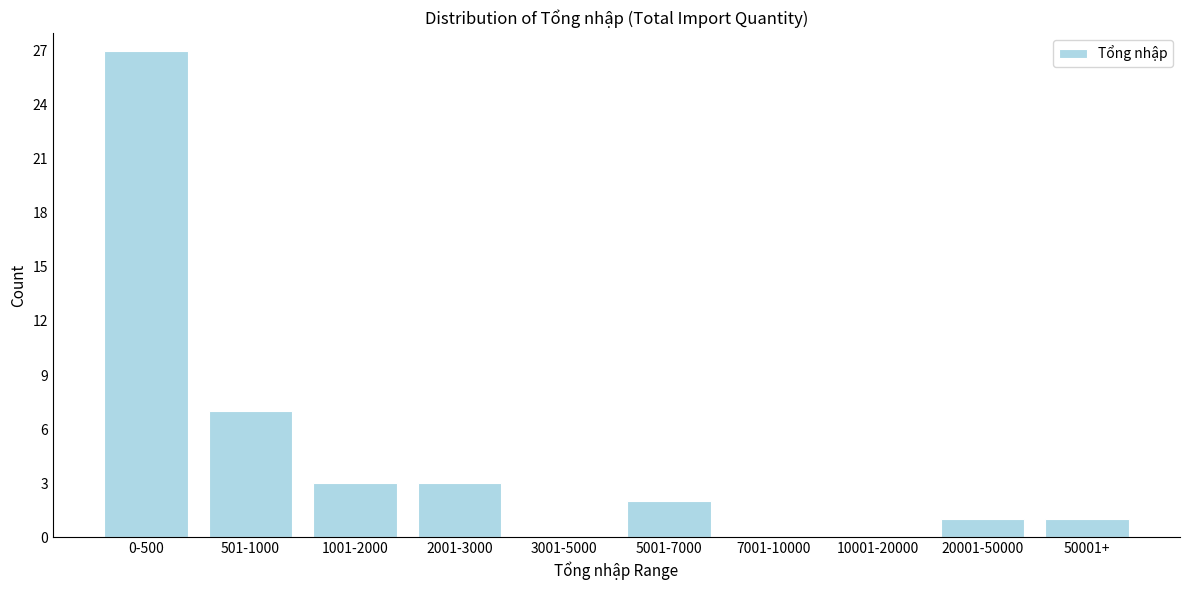

Reading right to left, transcribe all the data shown in this chart.

50001+=1	20001-50000=1	10001-20000=0	7001-10000=0	5001-7000=2	3001-5000=0	2001-3000=3	1001-2000=3	501-1000=7	0-500=27